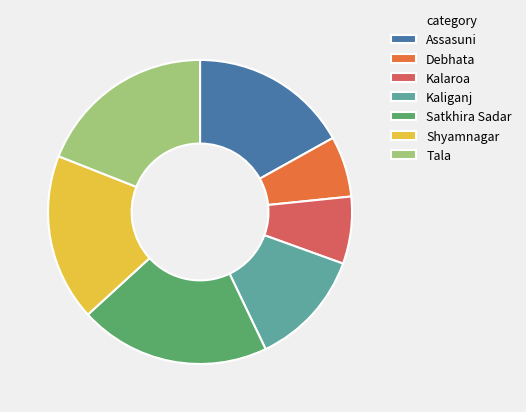

Rank the categories by value from lowest to highest.

Debhata, Kalaroa, Kaliganj, Assasuni, Shyamnagar, Tala, Satkhira Sadar